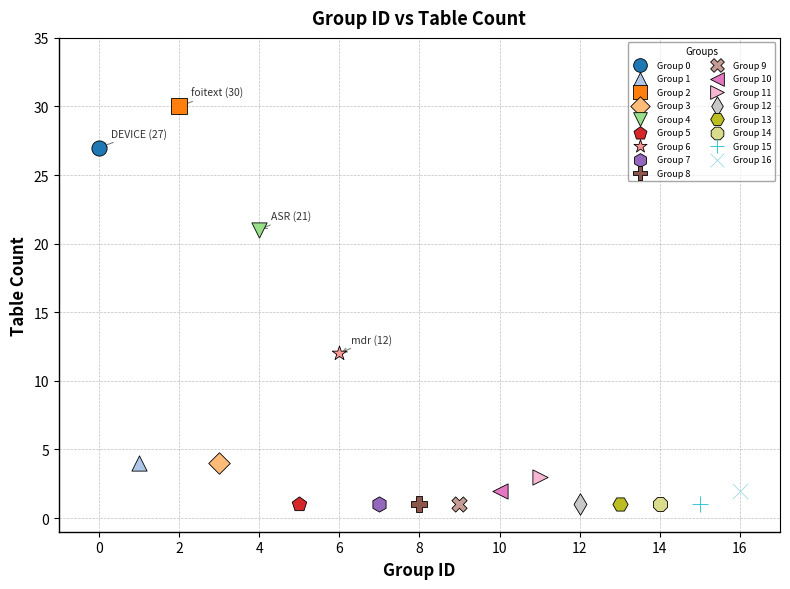

What are all the series names shown in the legend?

Group 0, Group 1, Group 2, Group 3, Group 4, Group 5, Group 6, Group 7, Group 8, Group 9, Group 10, Group 11, Group 12, Group 13, Group 14, Group 15, Group 16